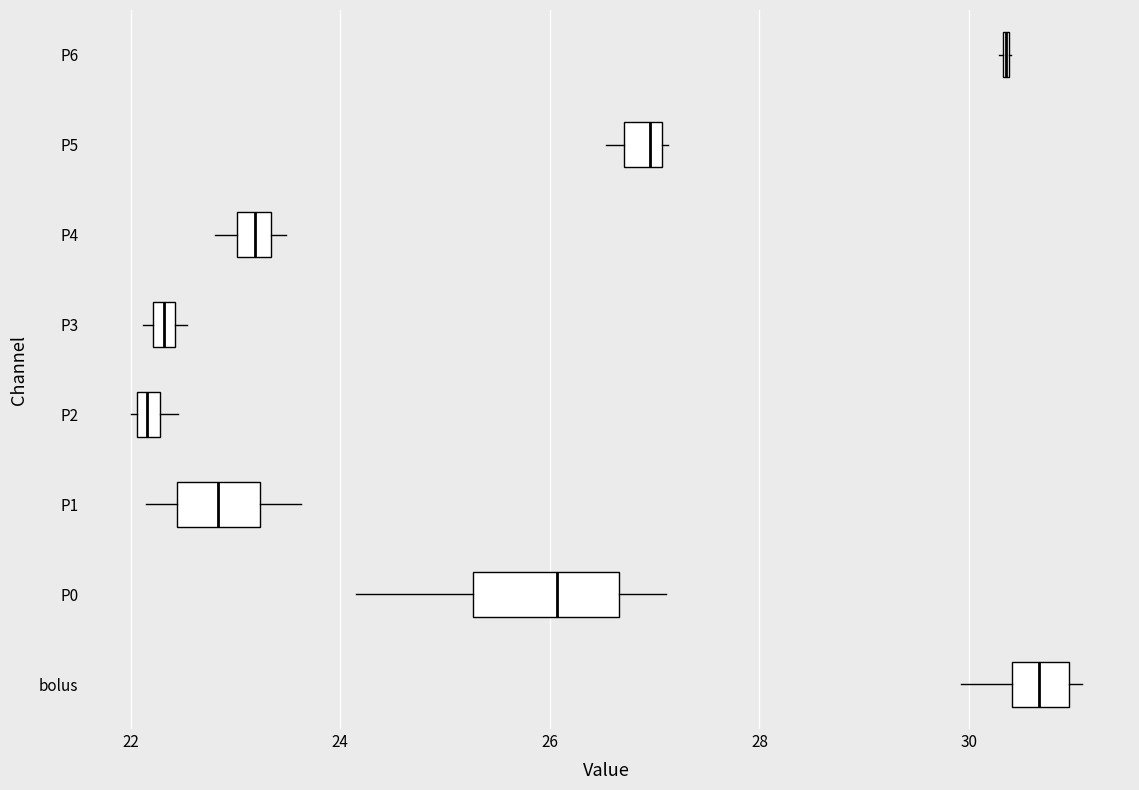

Where is the left edge of the box for P0 on the x-axis? The values are not printed on the chart, so give them approximately, as read against the axis.

25.2